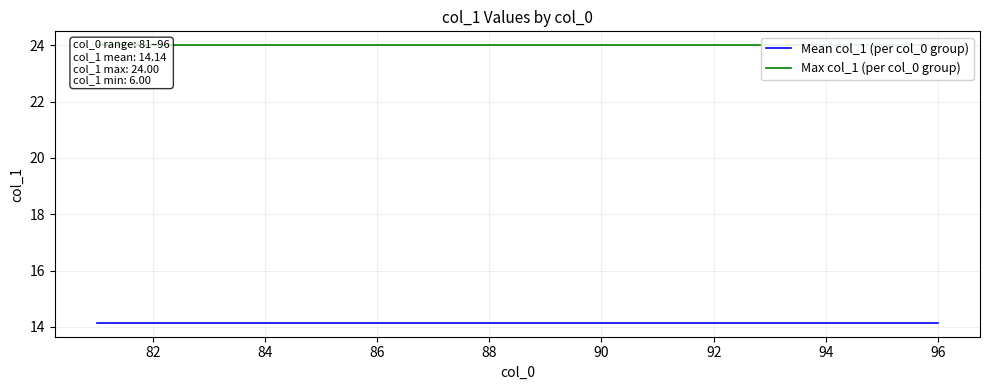

Reading left to right, what are all the values shown in this chart?

Mean col_1 (per col_0 group): 14.1	14.1	14.1	14.1	14.1	14.1	14.1	14.1	14.1	14.1	14.1	14.1	14.1	14.1	14.1	14.1
Max col_1 (per col_0 group): 24.0	24.0	24.0	24.0	24.0	24.0	24.0	24.0	24.0	24.0	24.0	24.0	24.0	24.0	24.0	24.0